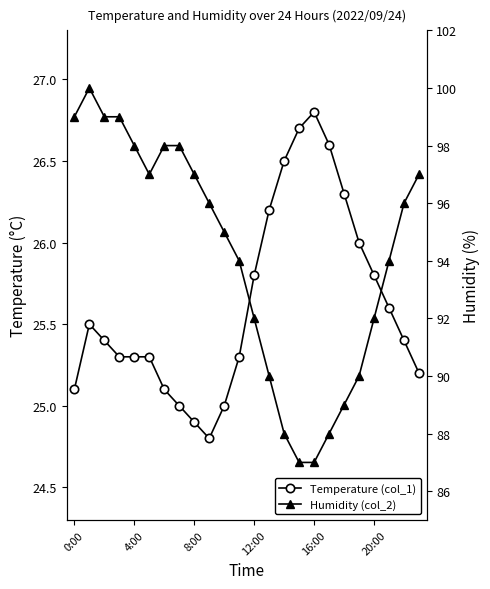

What is the sum of all Temperature (col_1) values?

614.9